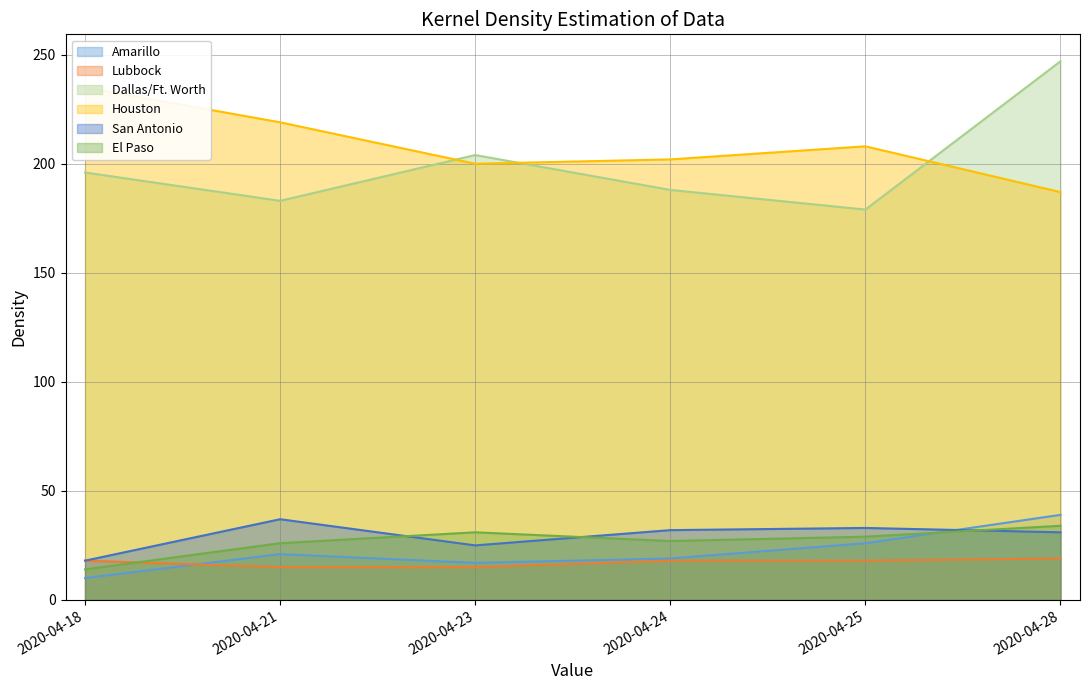

What is the difference between the maximum and minimum values in the Amarillo series?

29